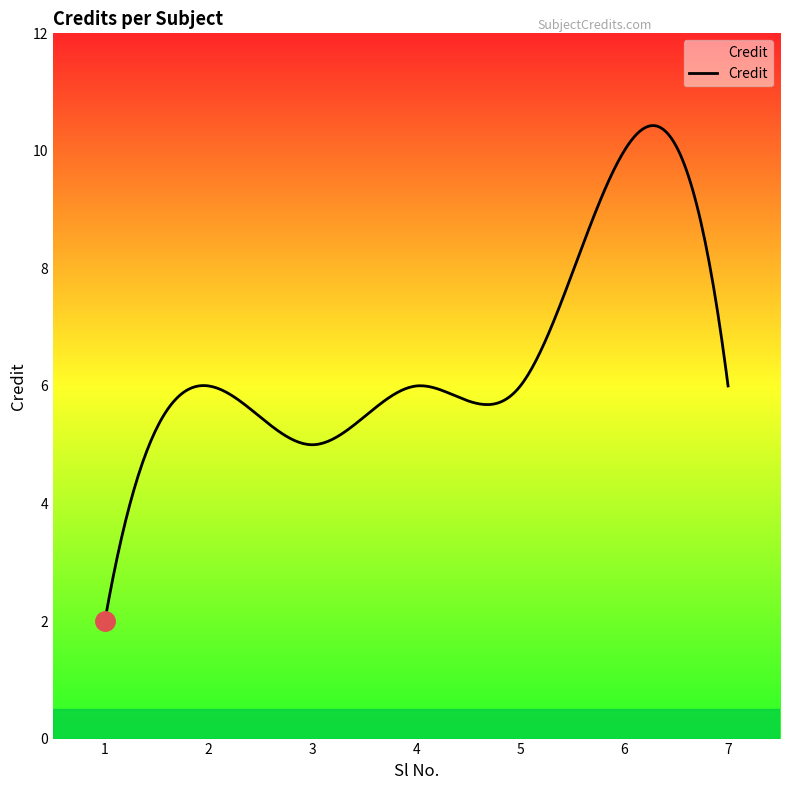

What is the difference between the maximum and minimum values?

8.4